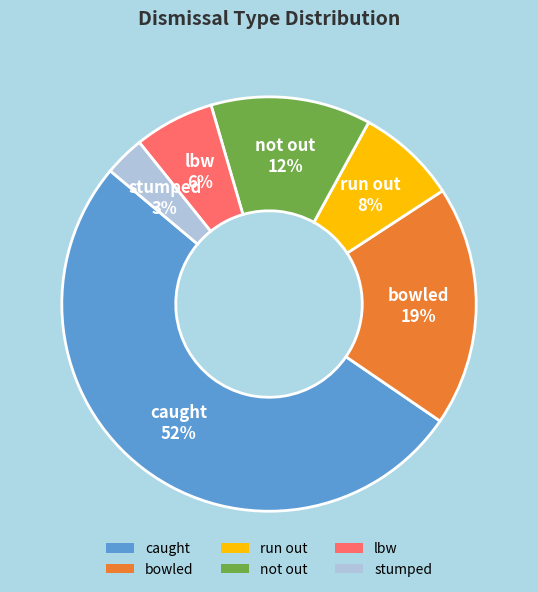

To the nearest percent, what is the difference between the run out and bowled slice percentages?

11%